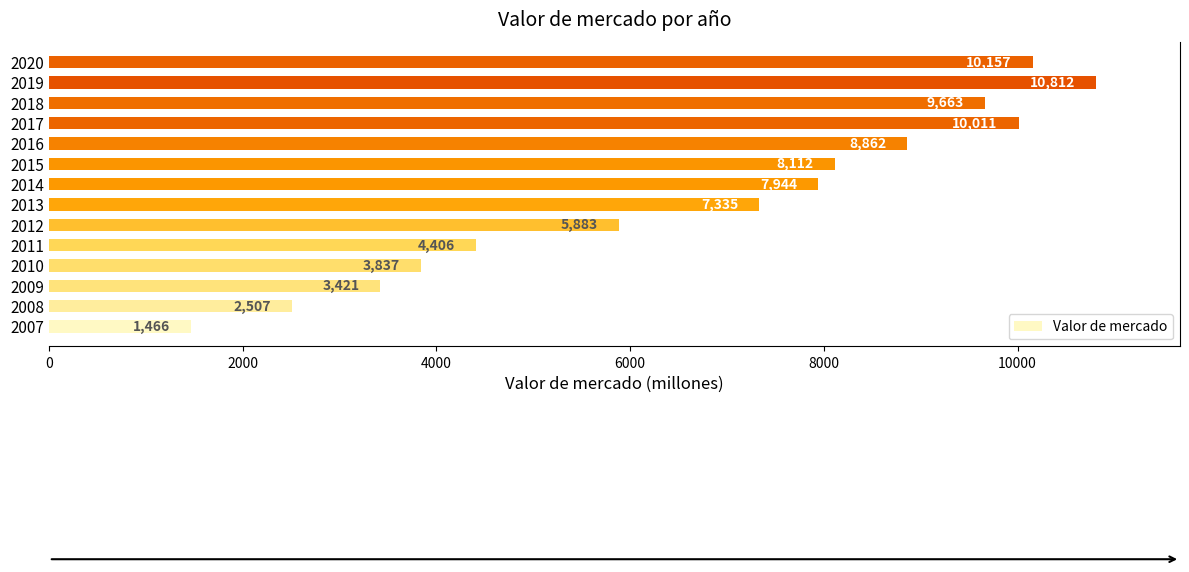

Rank the categories by value from lowest to highest.

2007, 2008, 2009, 2010, 2011, 2012, 2013, 2014, 2015, 2016, 2018, 2017, 2020, 2019